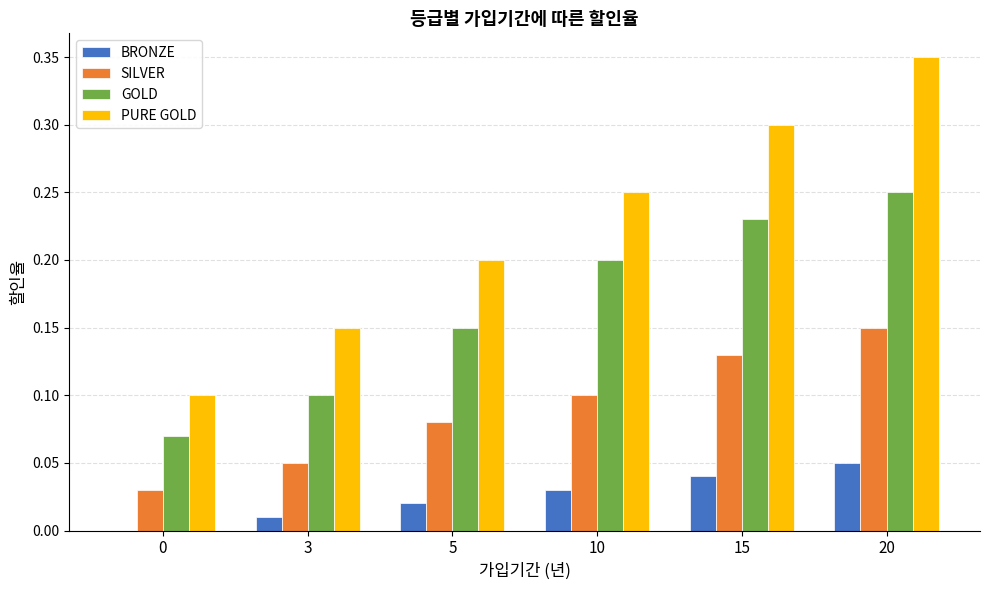

What is the total value across all series at 15?

0.7